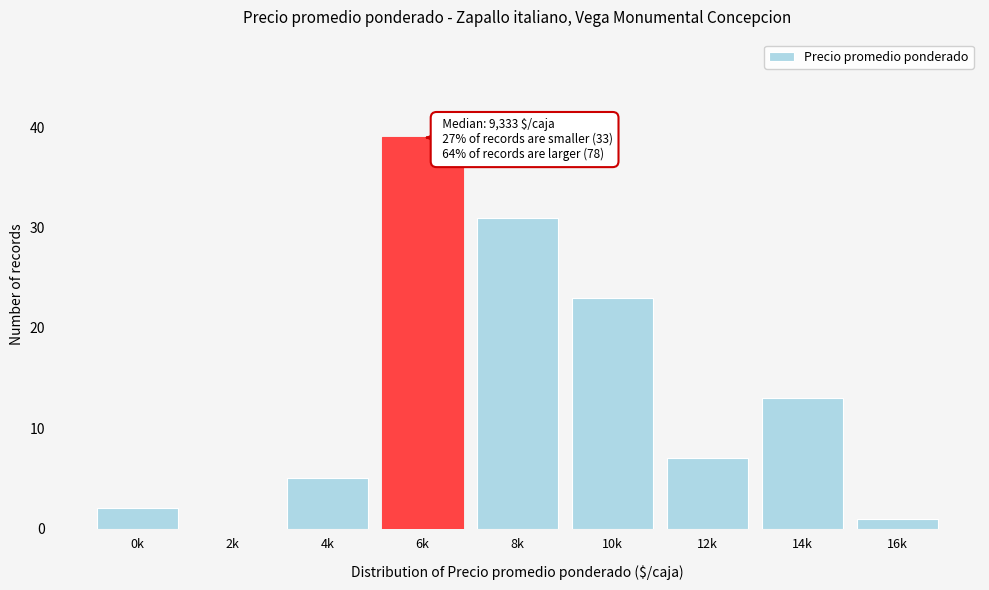

Reading left to right, list all the values displayed in this chart.

0k=2	2k=0	4k=5	6k=39	8k=31	10k=23	12k=7	14k=13	16k=1